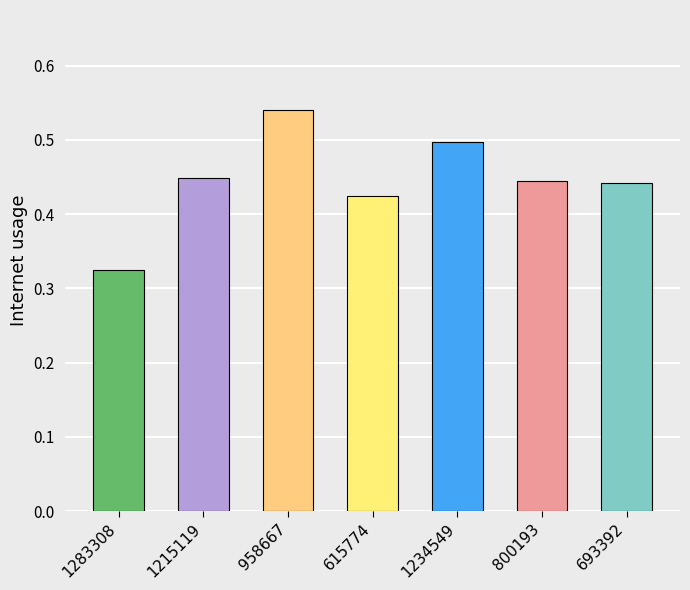

Is it true that the value at 1234549 is 0.1?

False